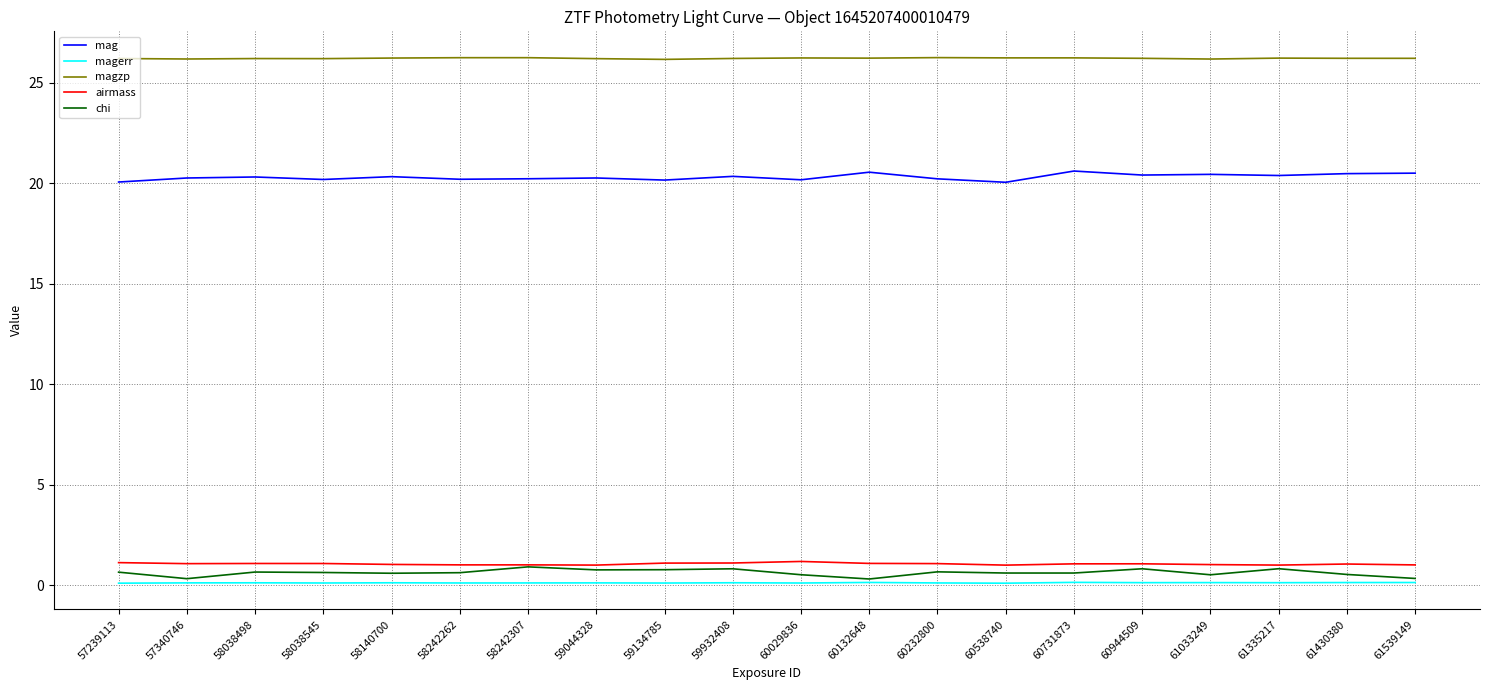

What is the sum of the magerr values at 57239113 and 58242307?

0.2